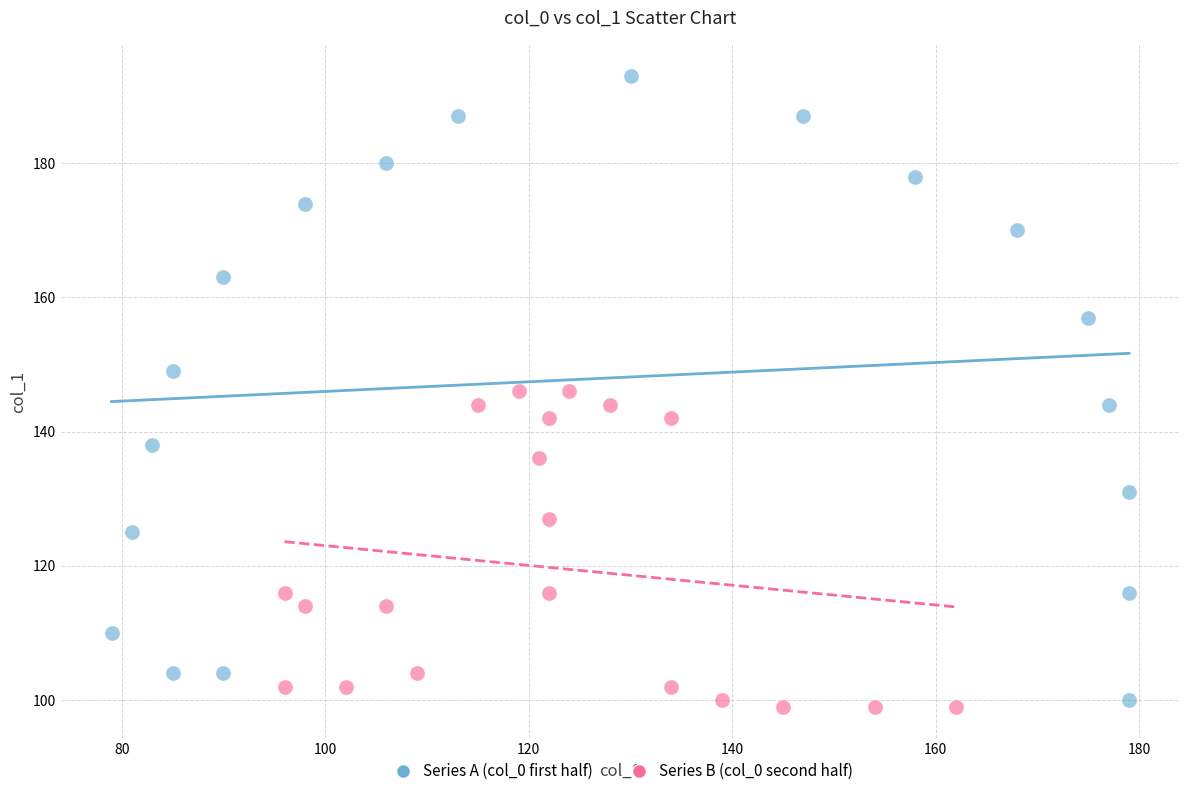

Which series contains the highest Y value?

Series A (col_0 first half)